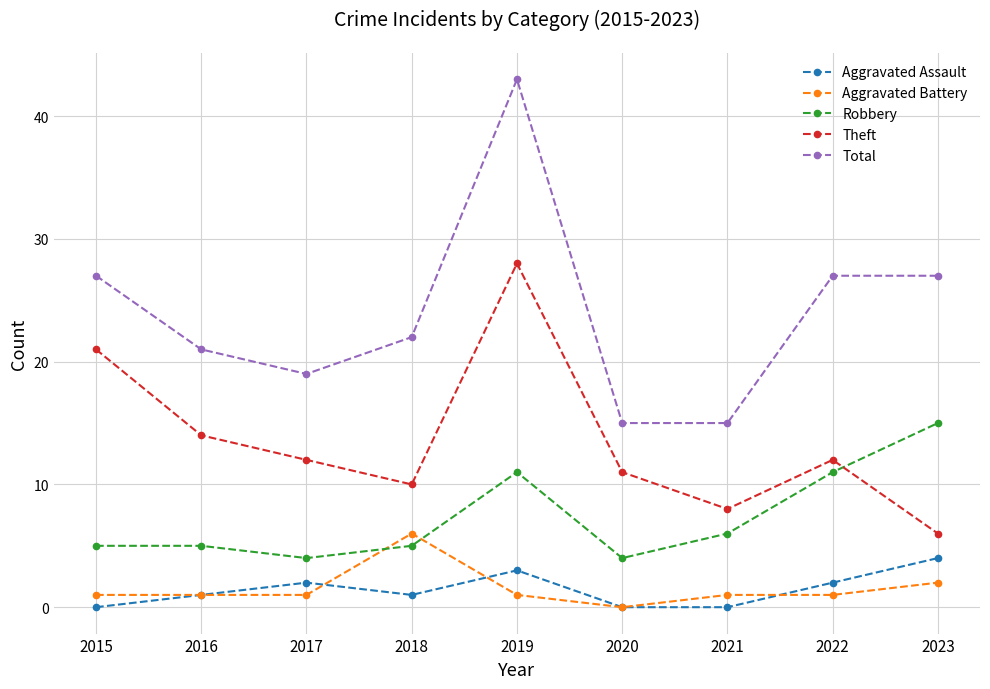

Which series has the largest range (max minus min)?

Total